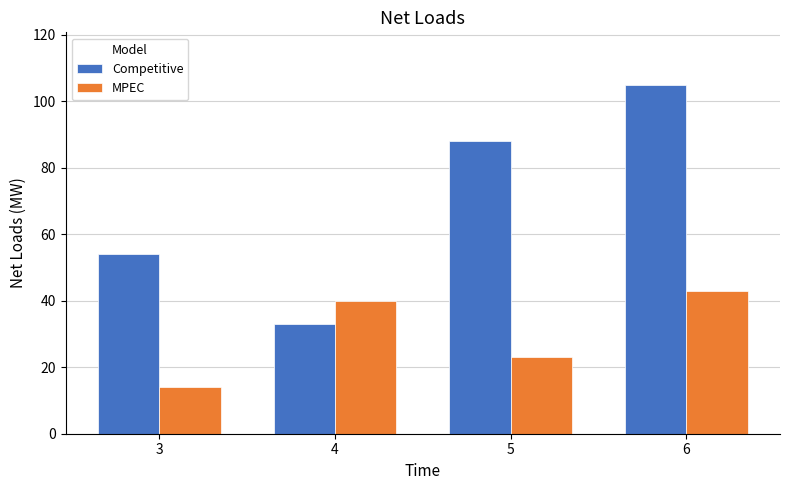

The MPEC series shows 6 at 5. True or false?

False